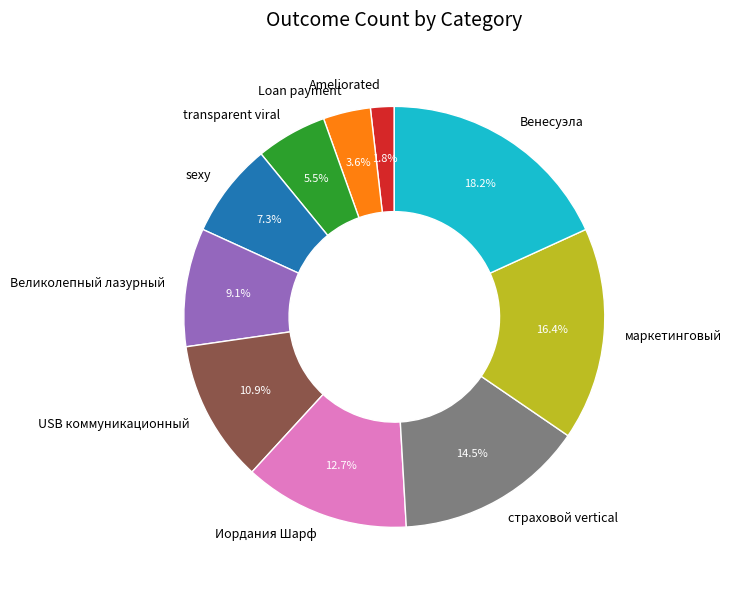

To the nearest percent, what is the combined percentage of sexy and страховой vertical?

22%